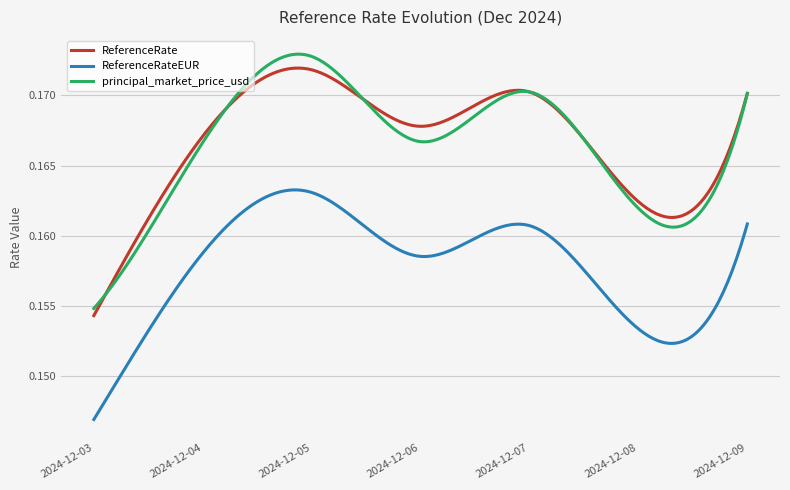

Which series has the largest range (max minus min)?

principal_market_price_usd